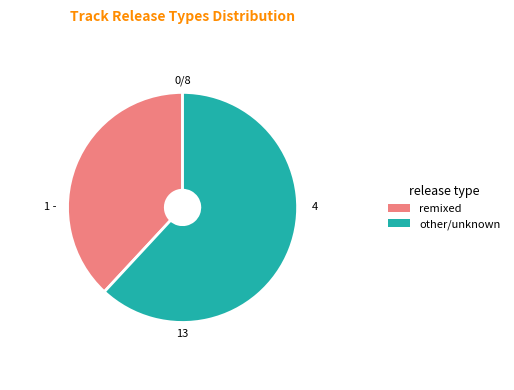

Count the number of slices in the pie.

2